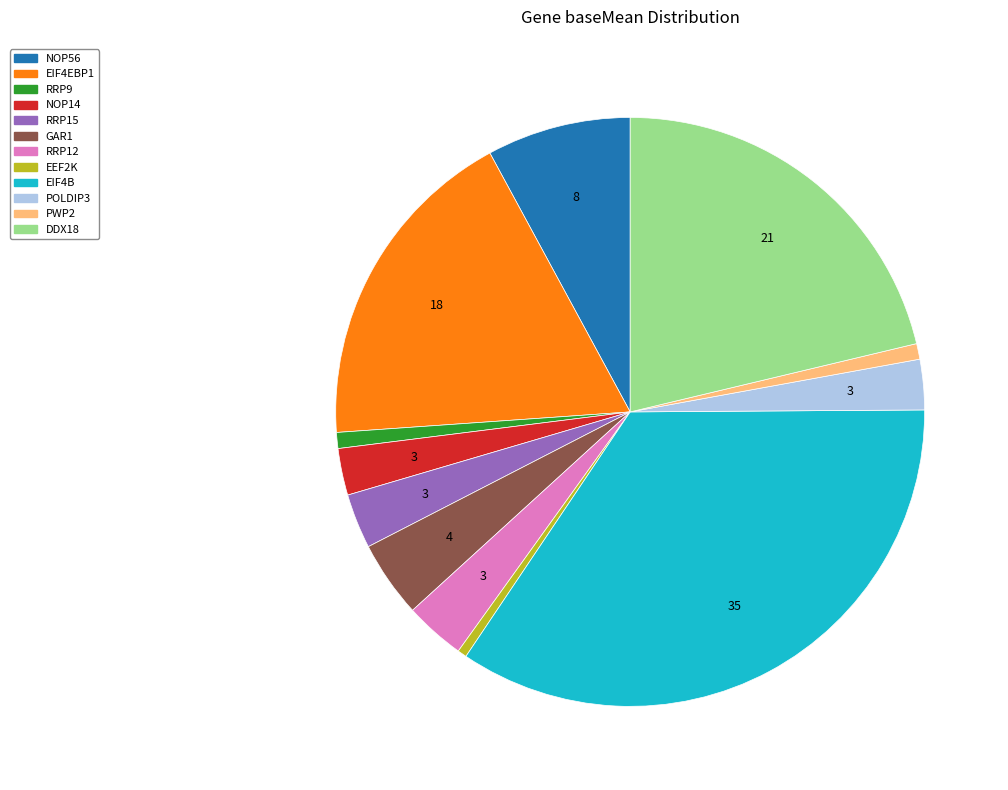

What is the largest slice in the pie chart?

EIF4B